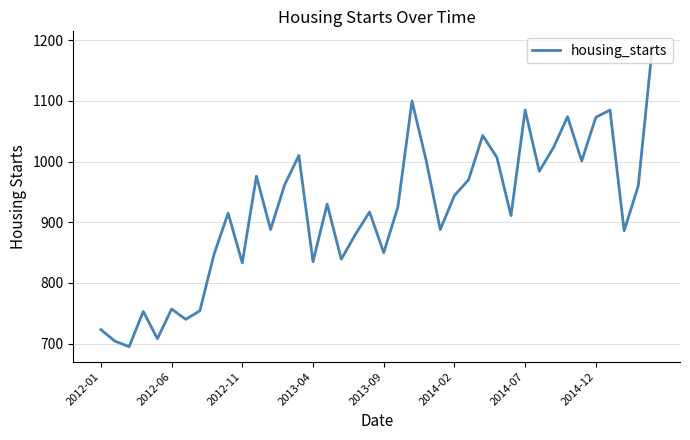

What is the difference between the maximum and minimum values?

495